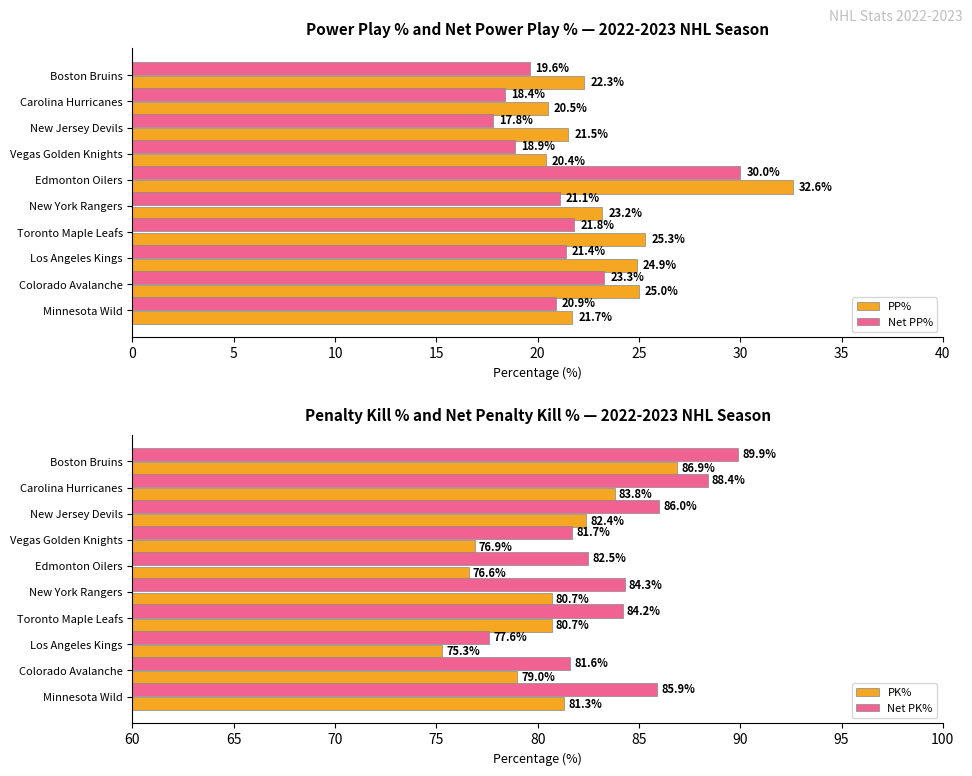

Reading right to left, list all the values displayed in this chart.

PP%: 21.7	25.0	24.9	25.3	23.2	32.6	20.4	21.5	20.5	22.3
Net PP%: 20.9	23.3	21.4	21.8	21.1	30.0	18.9	17.8	18.4	19.6
PK%: 81.3	79.0	75.3	80.7	80.7	76.6	76.9	82.4	83.8	86.9
Net PK%: 85.9	81.6	77.6	84.2	84.3	82.5	81.7	86.0	88.4	89.9